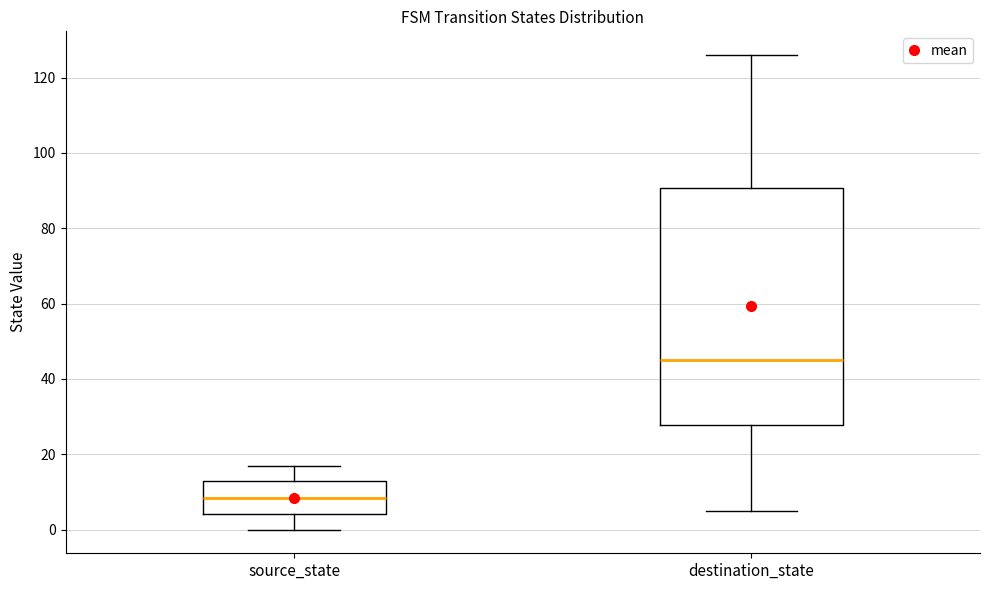

Reading left to right, transcribe this box plot: for each box, give where its median line is, the range the box spans, and where its two whiskers end, as read against the y-axis. The values are not printed on the chart, so give them approximately, as read against the axis.

source_state: median 8, box 4 to 14, whiskers 0 to 18
destination_state: median 46, box 28 to 90, whiskers 6 to 126